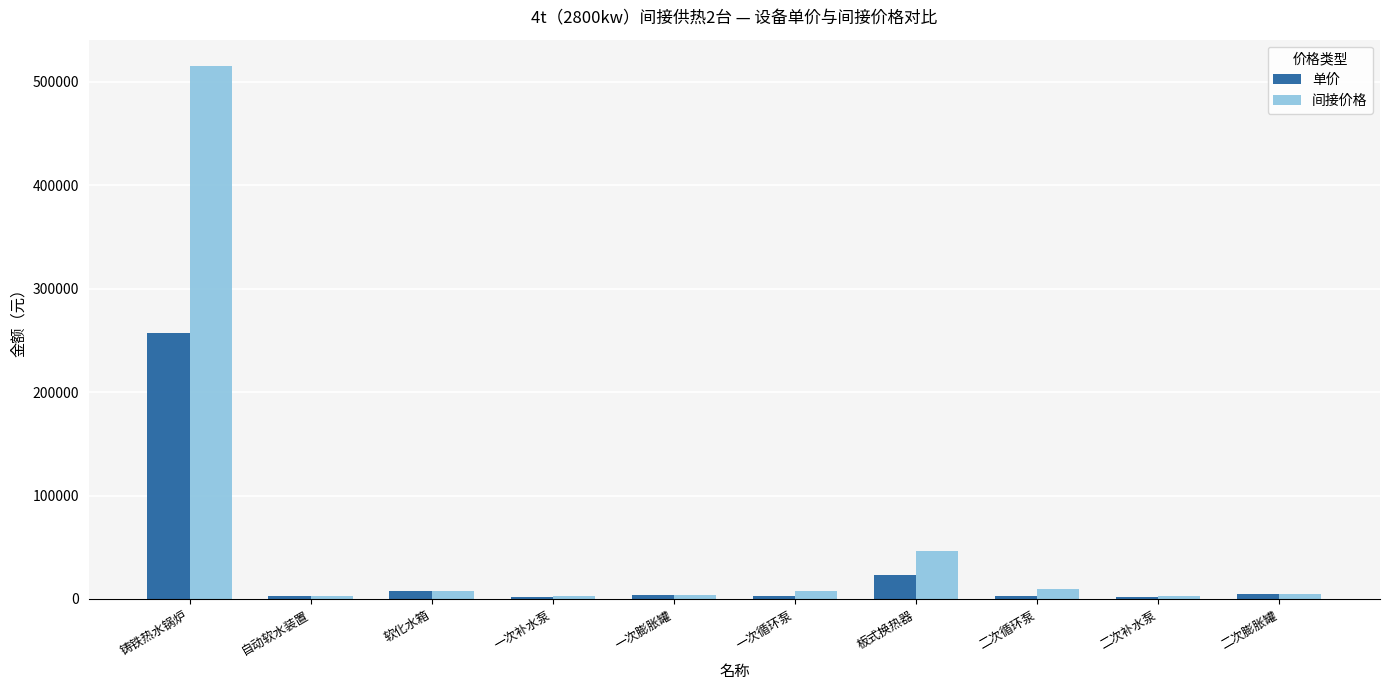

What is the sum of the 间接价格 values at 二次膨胀罐 and 自动软水装置?

7700